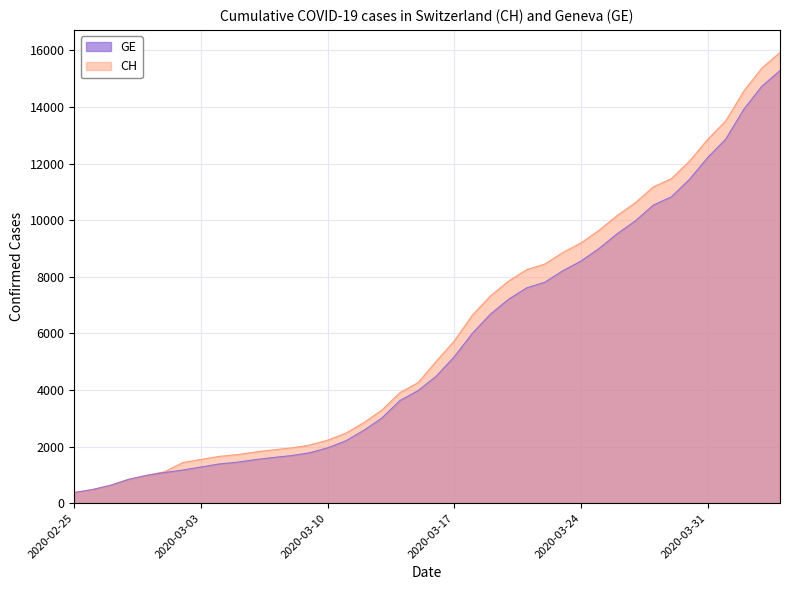

Which category has the highest value across all series?

2020-04-04